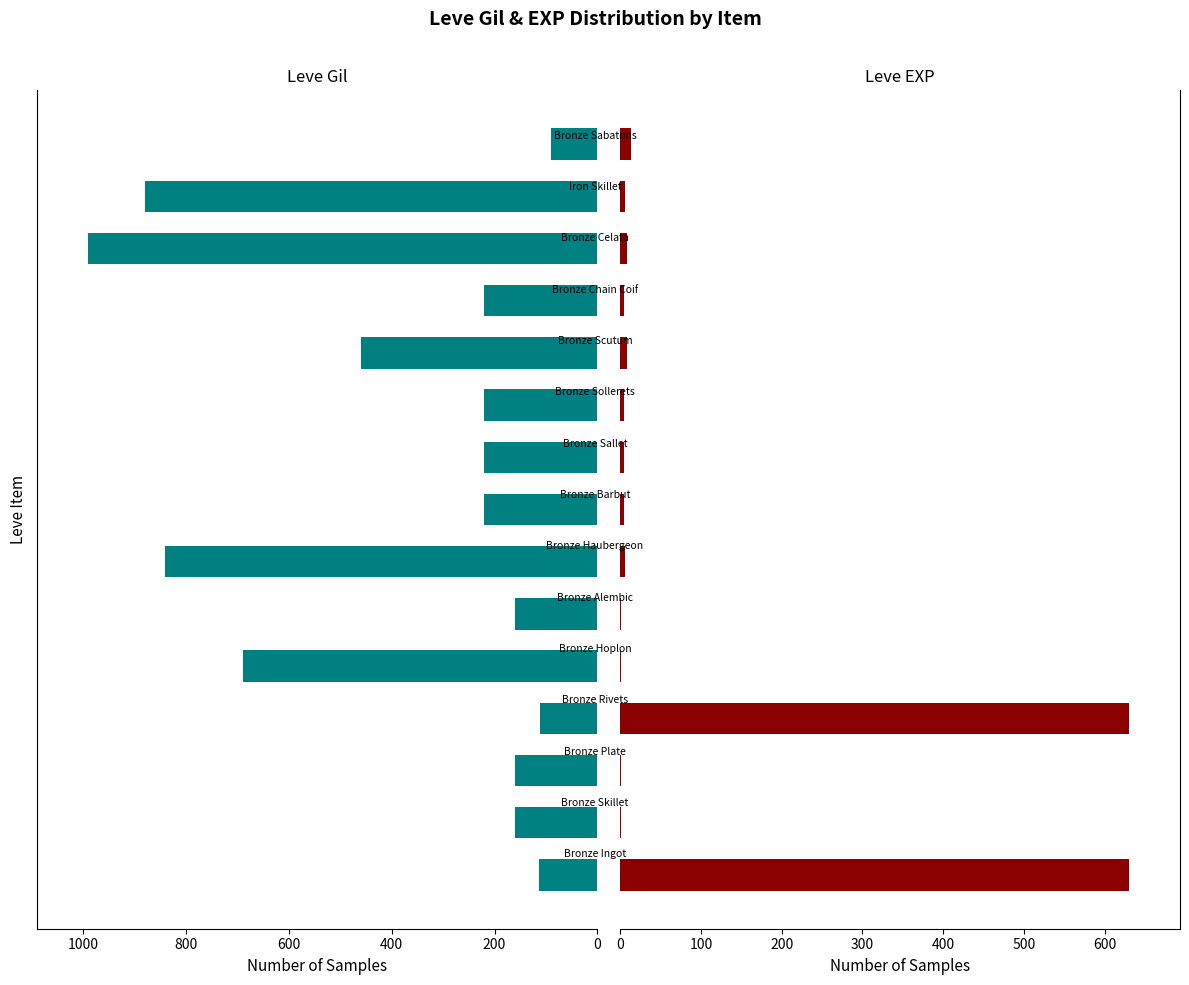

What position from the left is 12?

13